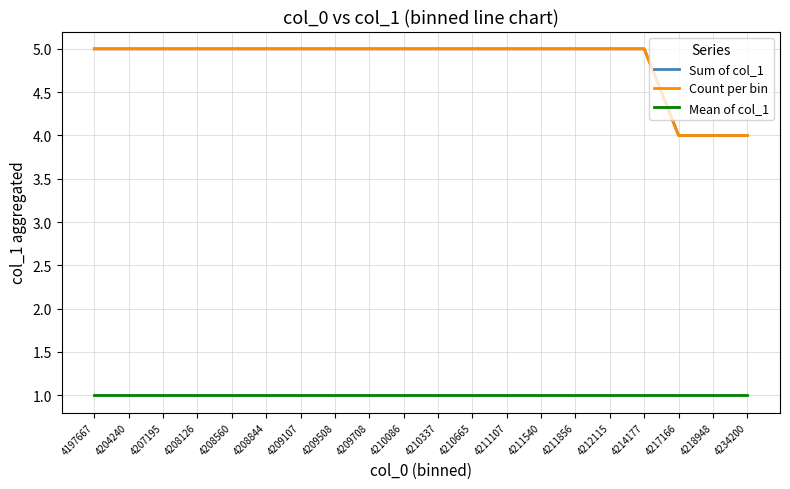

Is this an area chart (filled region under the line)?

No